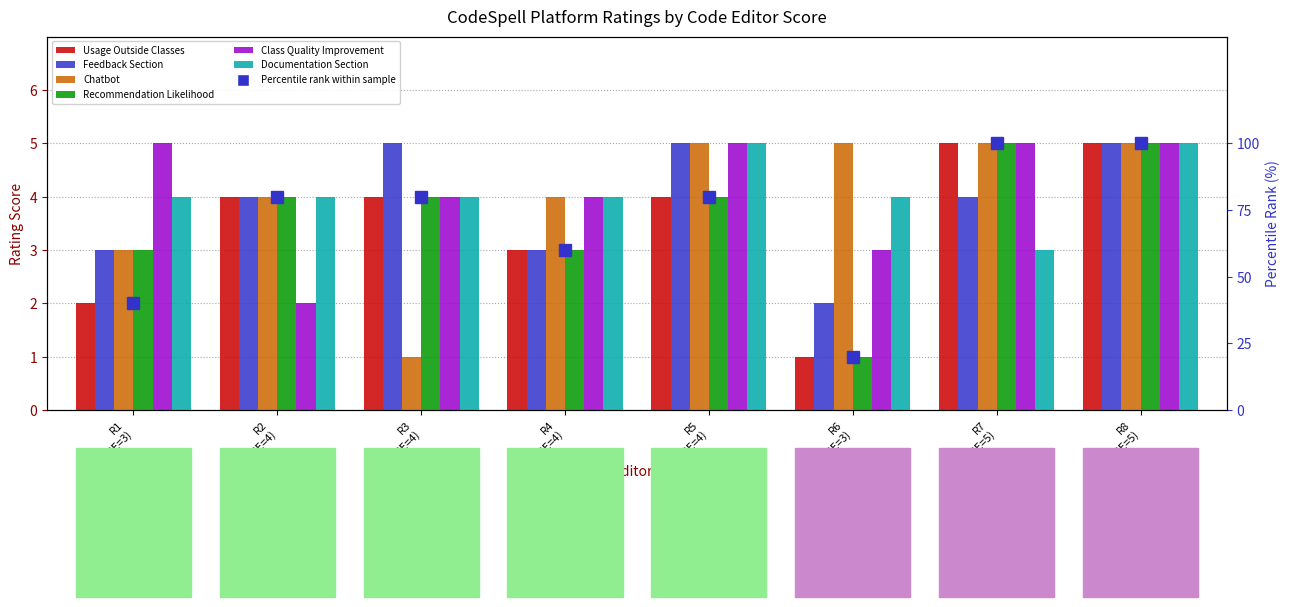

List the series in order of their peak value, highest first.

Usage Outside Classes, Feedback Section, Chatbot, Recommendation Likelihood, Class Quality Improvement, Documentation Section